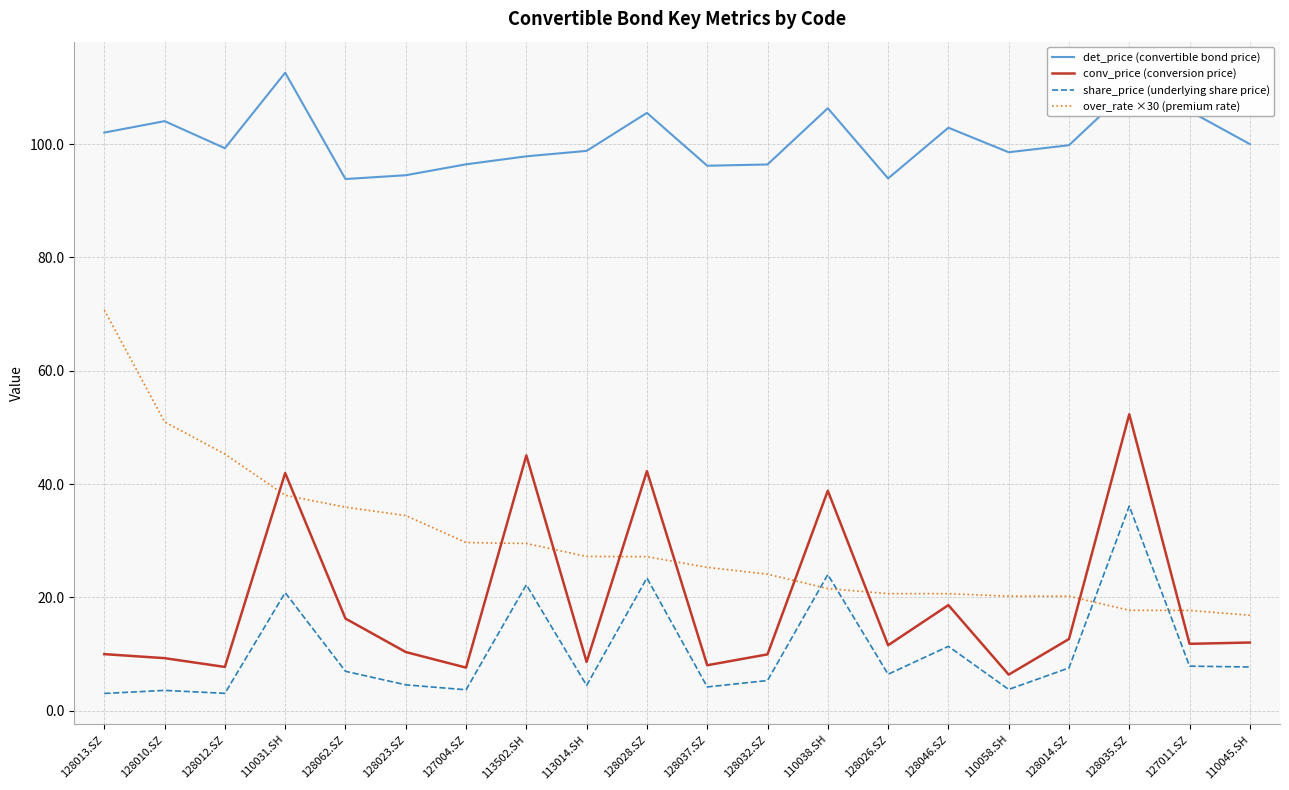

At which category does conv_price (conversion price) reach its first local valley?

128012.SZ